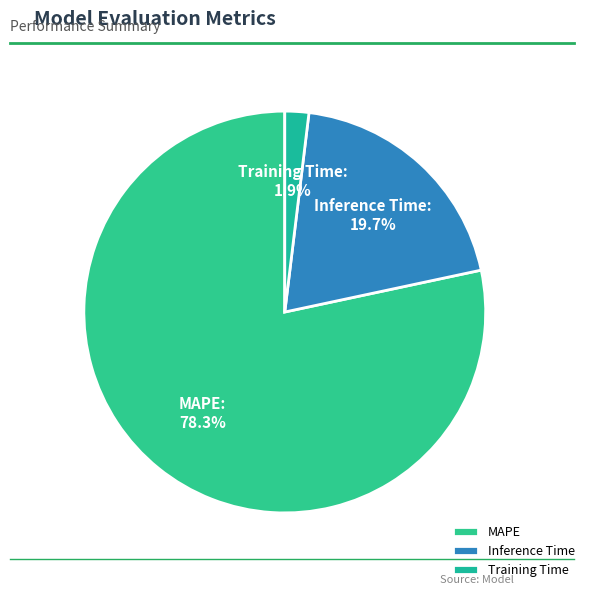

To the nearest percent, what is the difference between the Training Time and Inference Time slice percentages?

18%